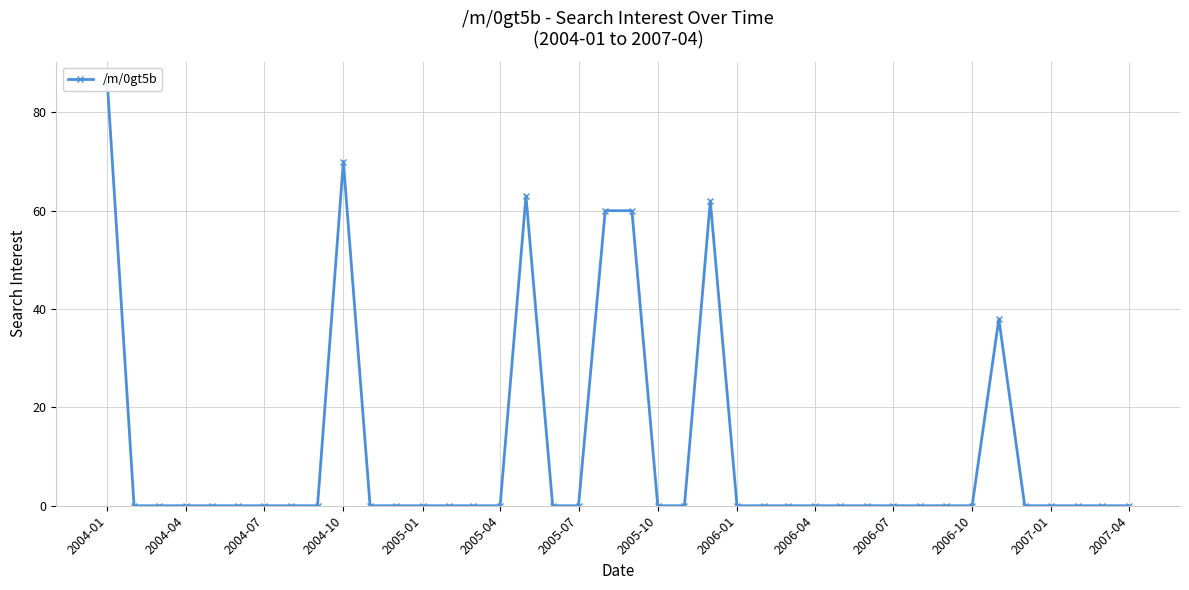

True or false: the data has more than 1 interior local peaks.

True